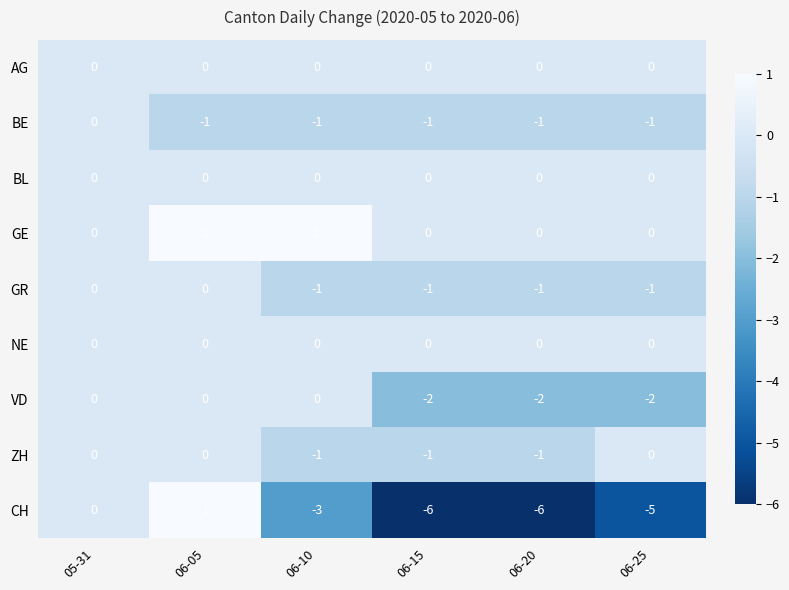

What is the sum of all GR values?

-4